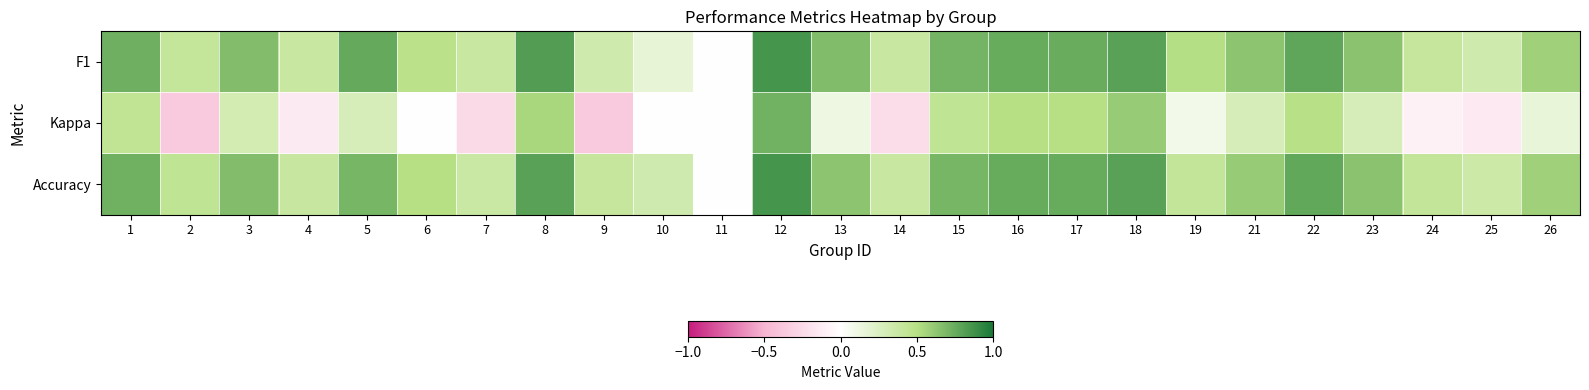

Which series has the largest range (max minus min)?

Kappa